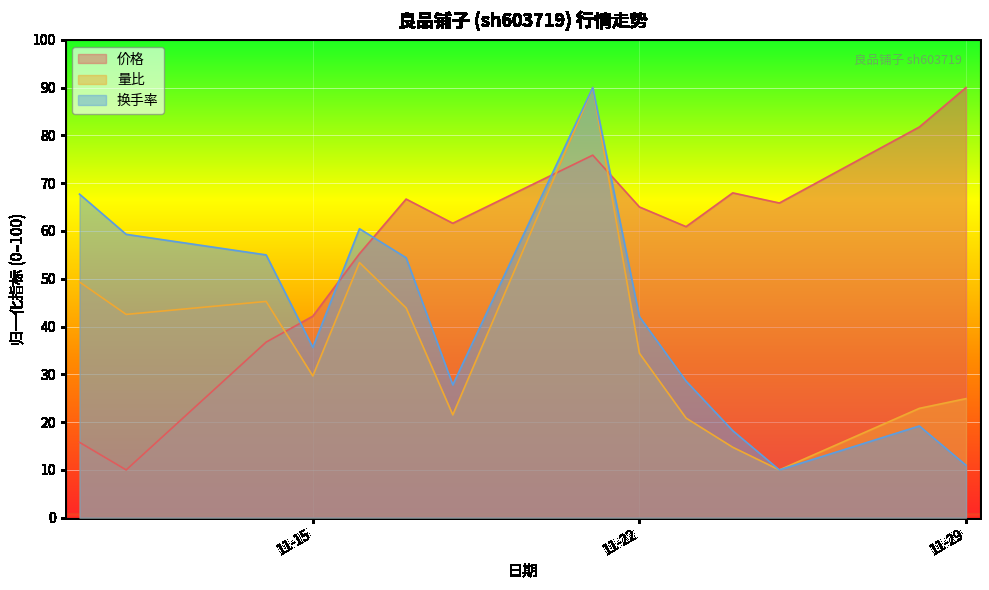

At how many categories does at least one series exceed 68?

3